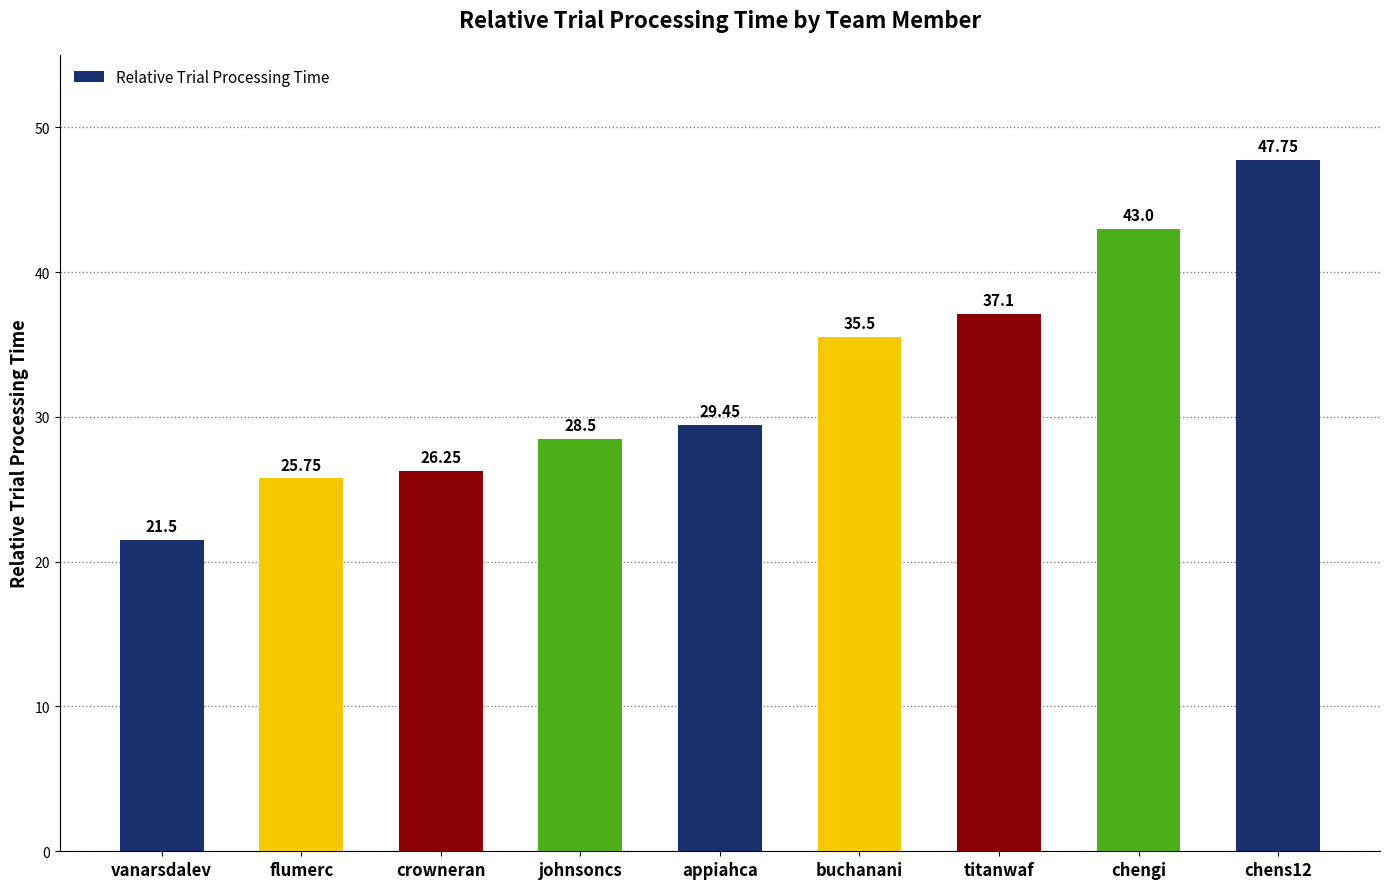

What is the average value?

32.8